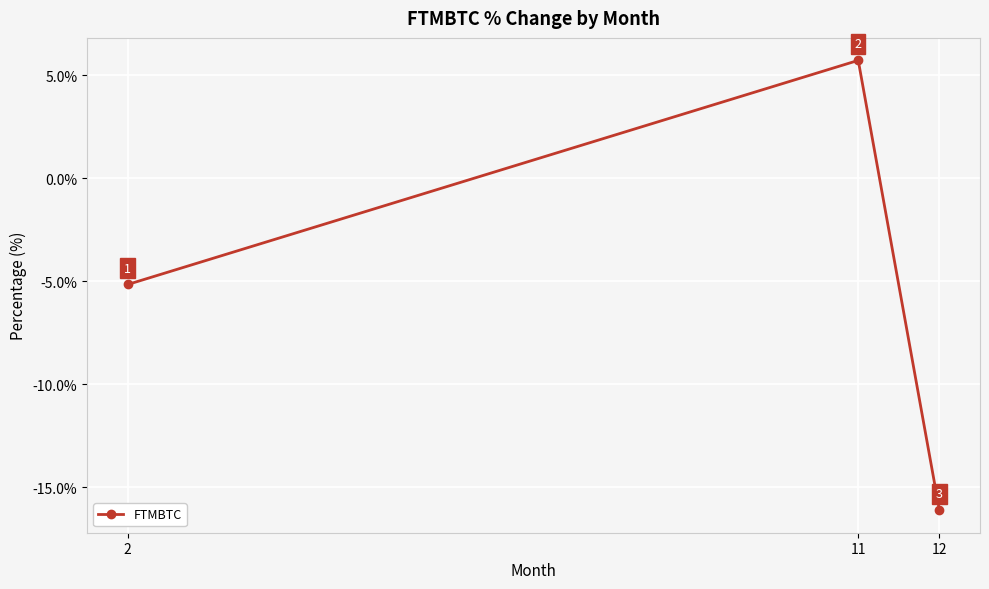

What is the smallest value displayed?

-16.1